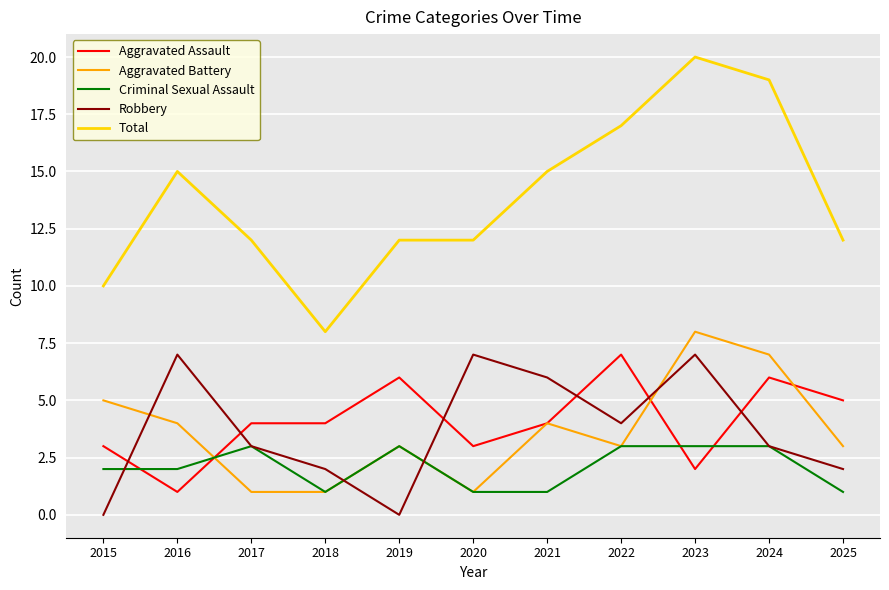

What is the spread (max minus min) of values at 2024?

16